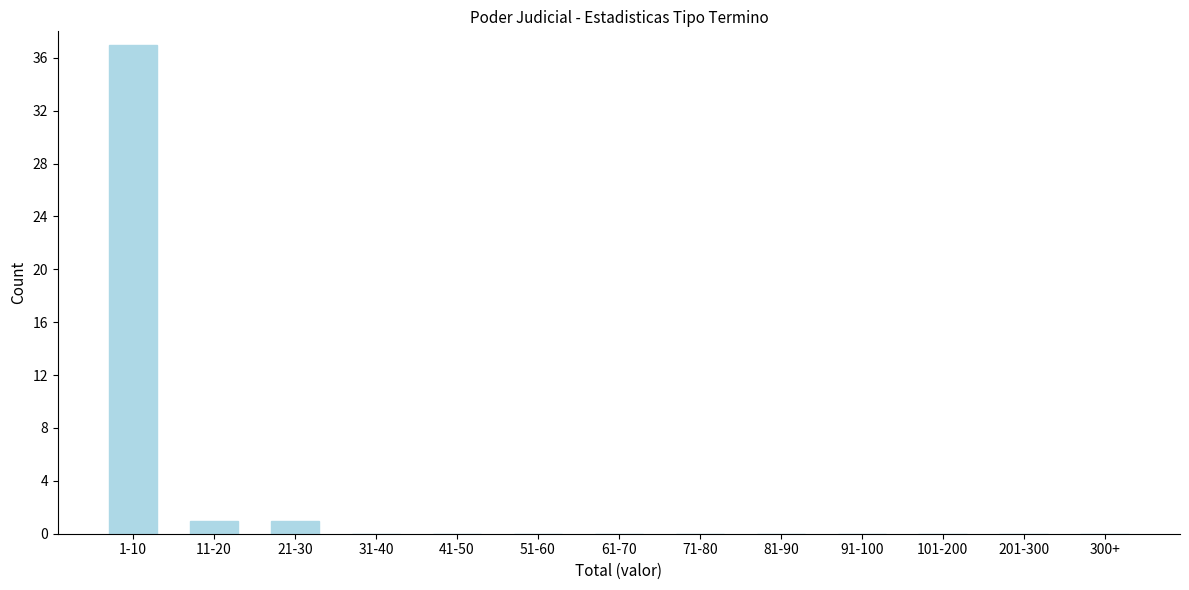

Reading right to left, transcribe all the data shown in this chart.

300+=0	201-300=0	101-200=0	91-100=0	81-90=0	71-80=0	61-70=0	51-60=0	41-50=0	31-40=0	21-30=1	11-20=1	1-10=37